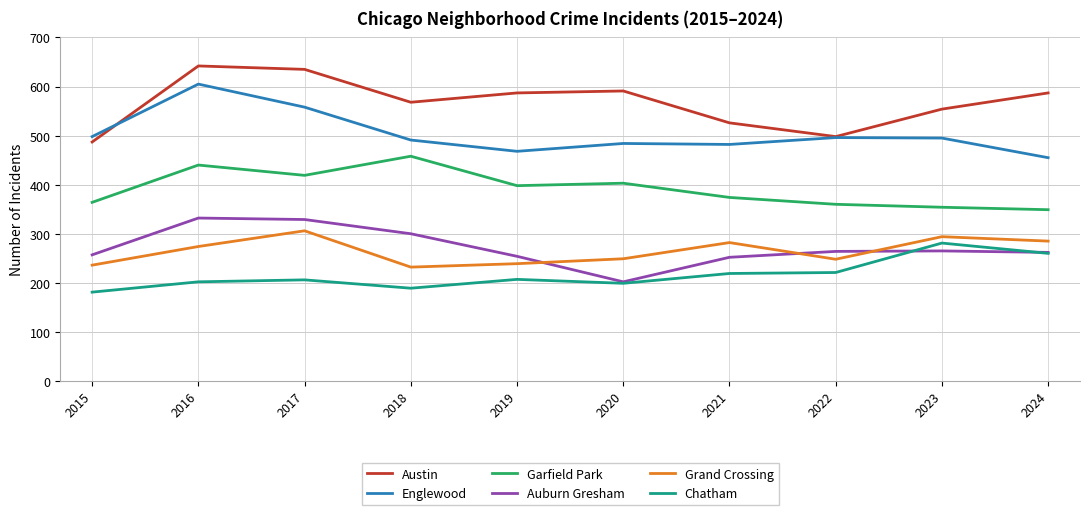

Is it true that Auburn Gresham equals 300 at 2018?

True